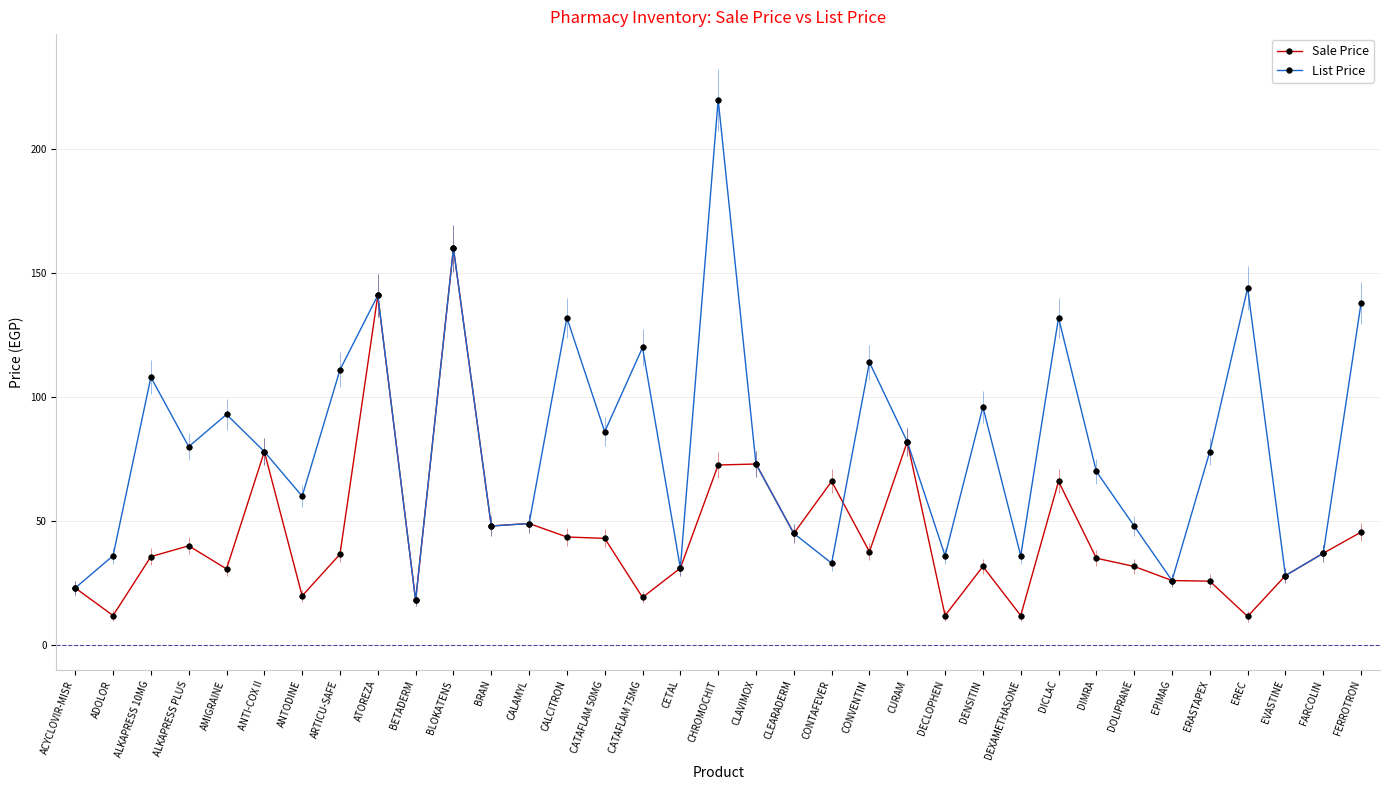

What is the label of the 19th point from the left?

CLAVIMOX